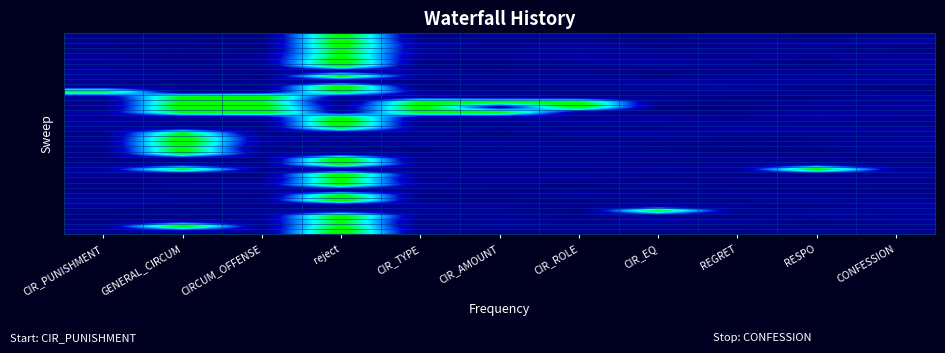

What is the greatest value displayed?

1.1